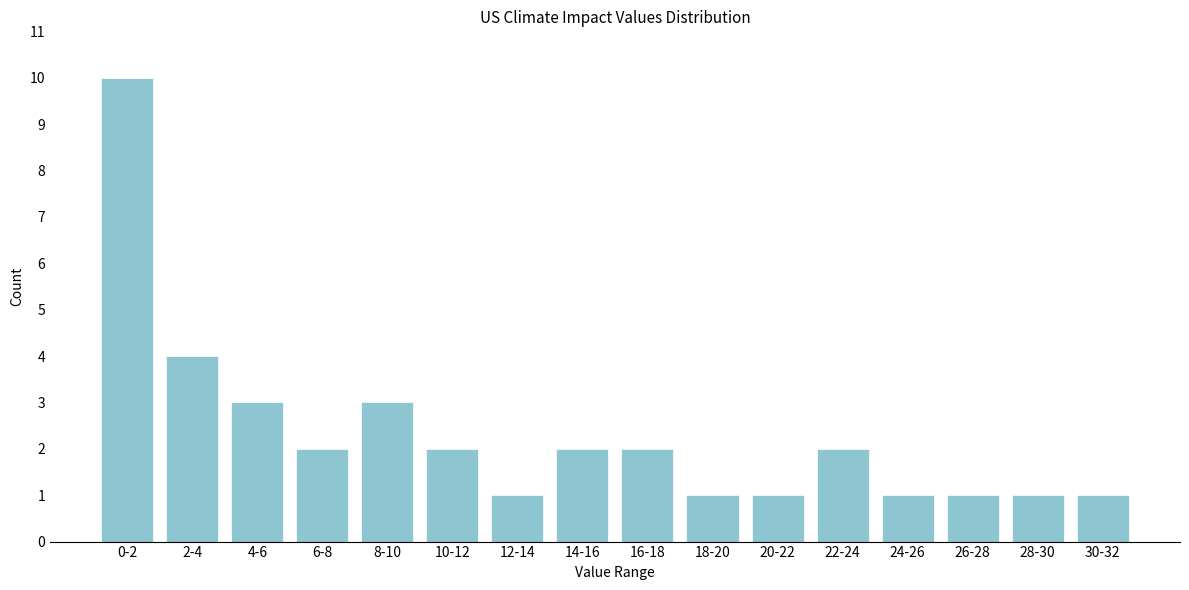

Reading right to left, what are all the values shown in this chart?

30-32=1	28-30=1	26-28=1	24-26=1	22-24=2	20-22=1	18-20=1	16-18=2	14-16=2	12-14=1	10-12=2	8-10=3	6-8=2	4-6=3	2-4=4	0-2=10